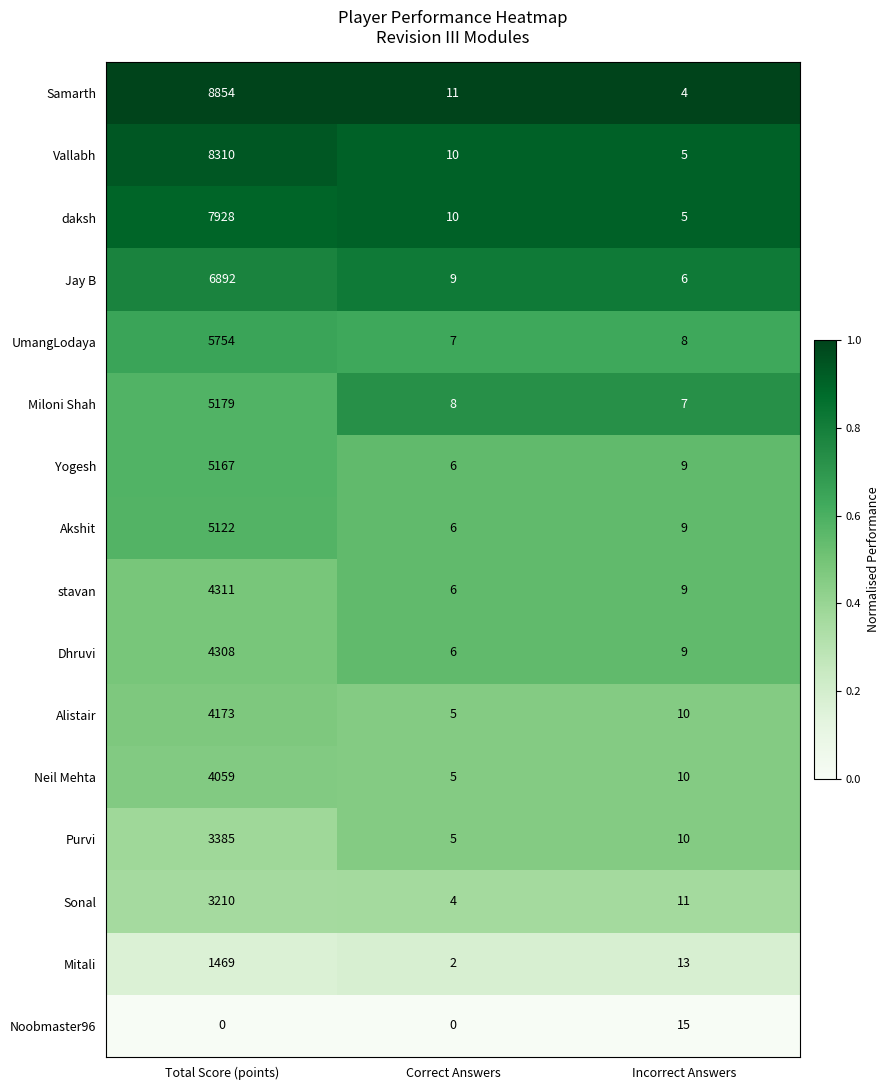

What is the average value of the Miloni Shah series?

1731